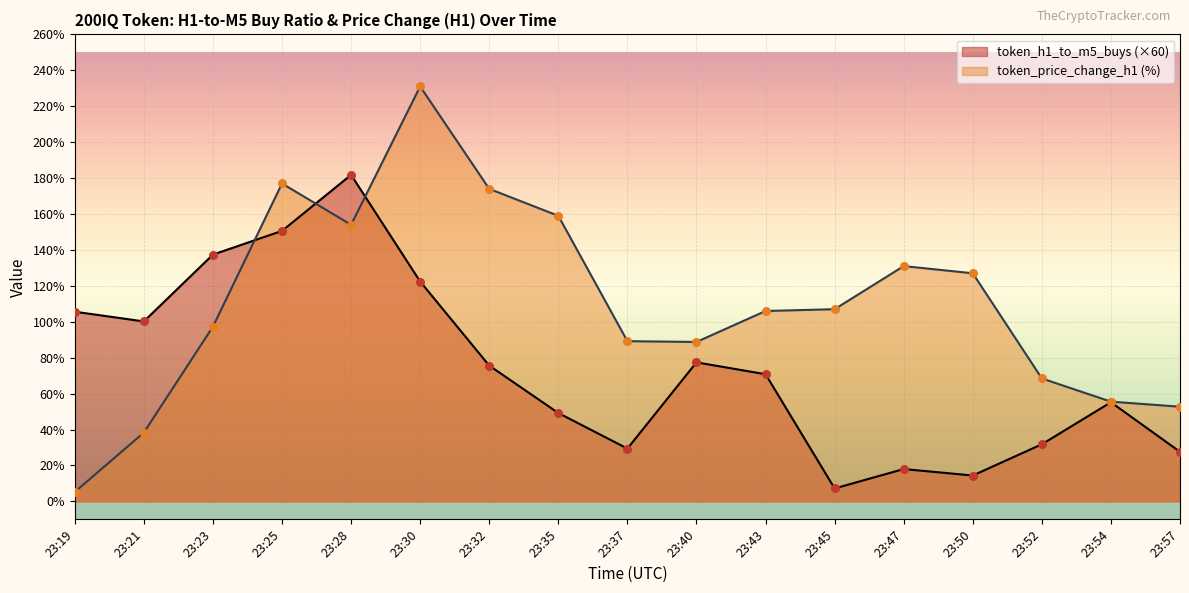

At how many categories does at least one series exceed 36?

17